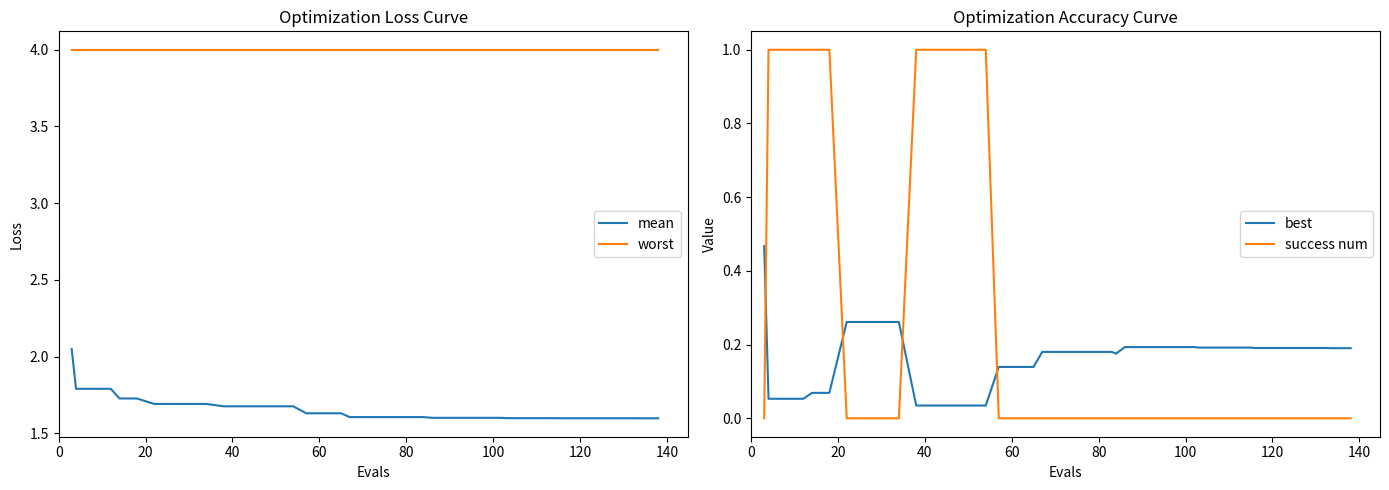

What is the lowest value of the worst series?

4.0